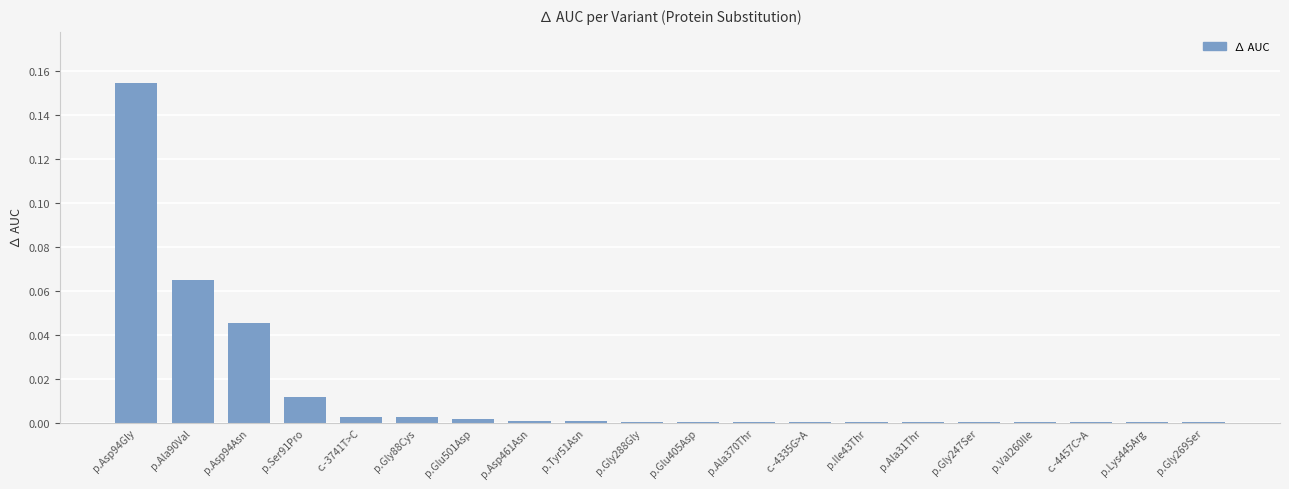

What is the sum of all values?

0.3